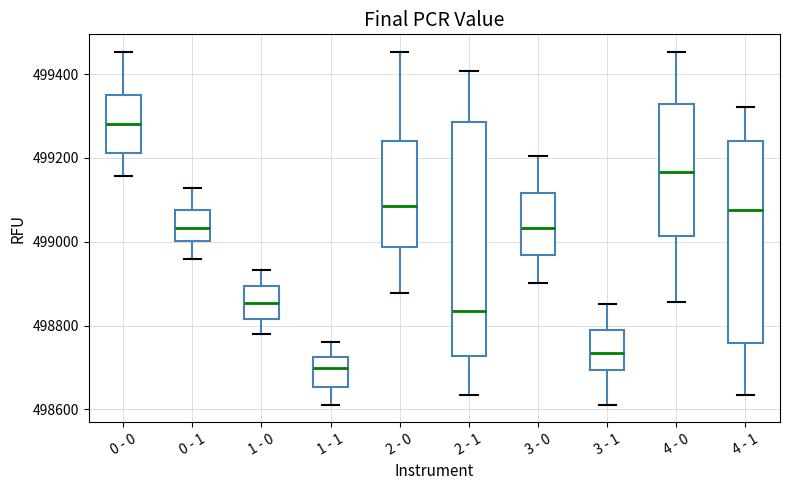

Reading left to right, read every box against the y-axis: the position of its median line, the range the box covers, and the ends of its whiskers. The values are not printed on the chart, so give them approximately, as read against the axis.

0 - 0: median 499280, box 499220 to 499340, whiskers 499160 to 499460
0 - 1: median 499040, box 499000 to 499080, whiskers 498960 to 499120
1 - 0: median 498860, box 498820 to 498900, whiskers 498780 to 498940
1 - 1: median 498700, box 498660 to 498720, whiskers 498620 to 498760
2 - 0: median 499080, box 498980 to 499240, whiskers 498880 to 499460
2 - 1: median 498840, box 498720 to 499280, whiskers 498640 to 499400
3 - 0: median 499040, box 498960 to 499120, whiskers 498900 to 499200
3 - 1: median 498740, box 498700 to 498780, whiskers 498620 to 498860
4 - 0: median 499160, box 499020 to 499320, whiskers 498860 to 499460
4 - 1: median 499080, box 498760 to 499240, whiskers 498640 to 499320